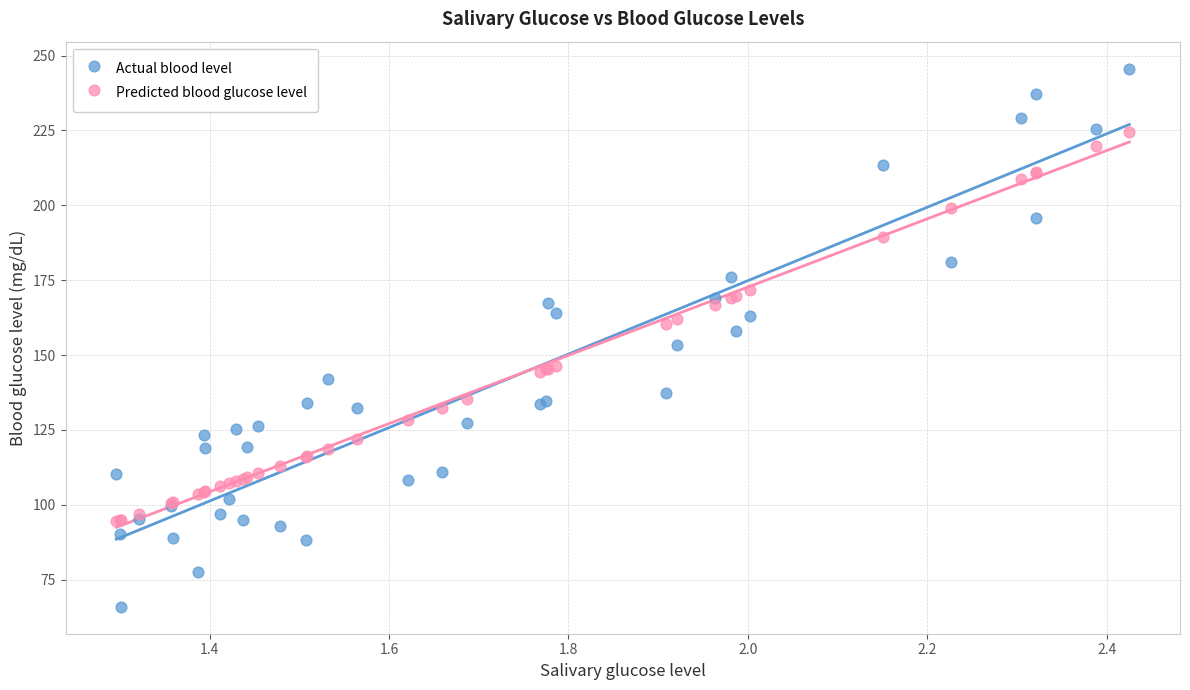

Which series has the widest spread of Y values?

Actual blood level